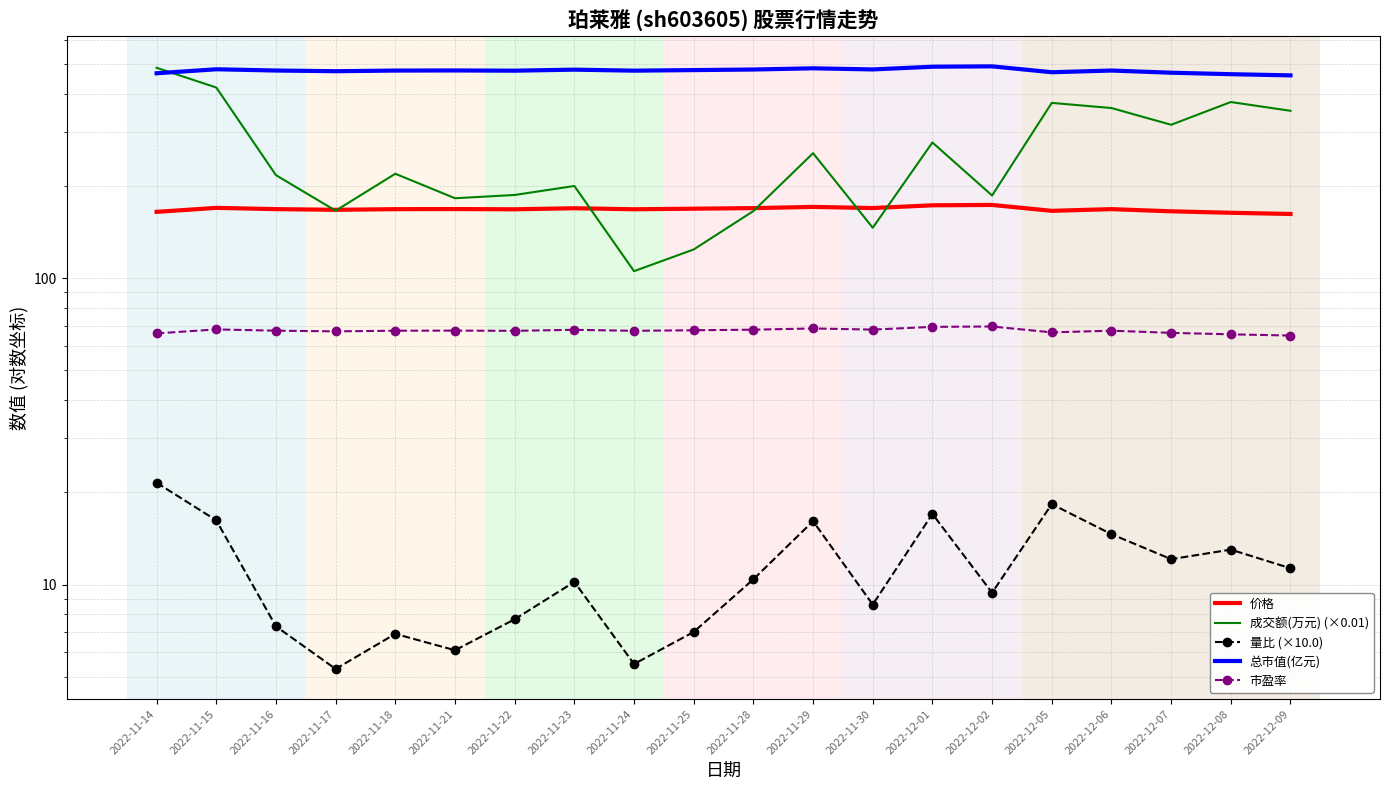

What is the greatest value displayed?

492.1